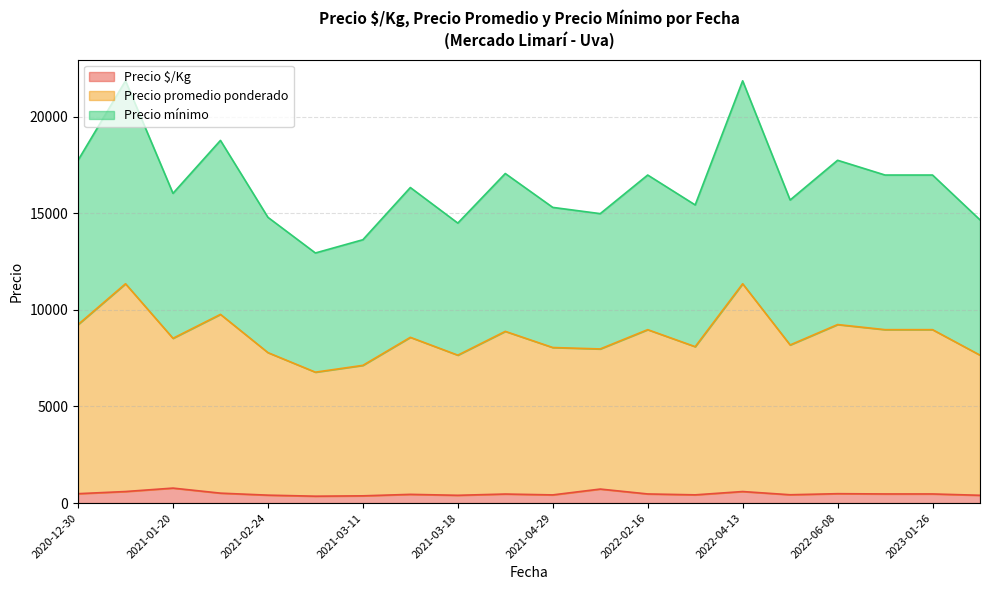

True or false: Precio mínimo and Precio promedio ponderado cross at least once.

False